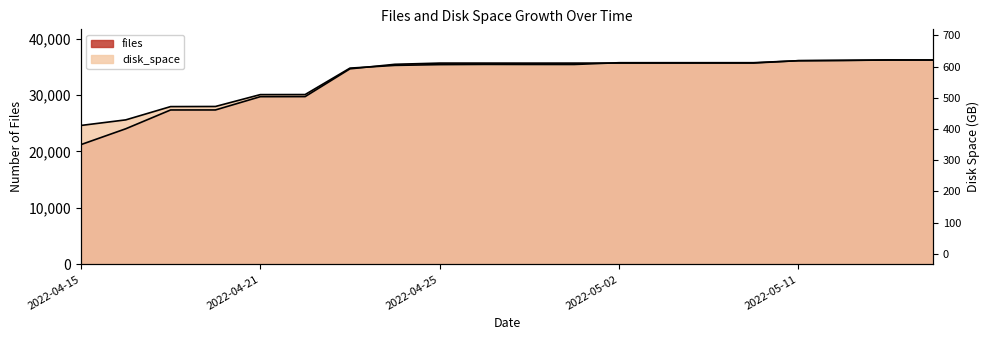

Rank the series at 2022-05-09 from lowest to highest value.

files, disk_space